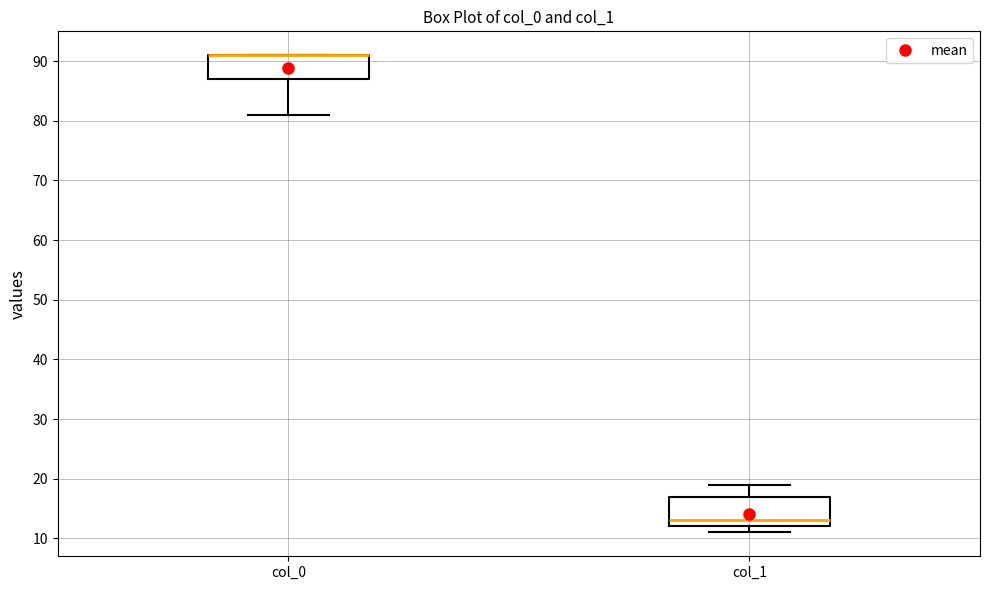

Reading left to right, transcribe this box plot: for each box, give where its median line is, the range the box spans, and where its two whiskers end, as read against the y-axis. The values are not printed on the chart, so give them approximately, as read against the axis.

col_0: median 91 (drawn on the box's upper edge), box 87 to 91, whiskers 81 to 91
col_1: median 13, box 12 to 17, whiskers 11 to 19